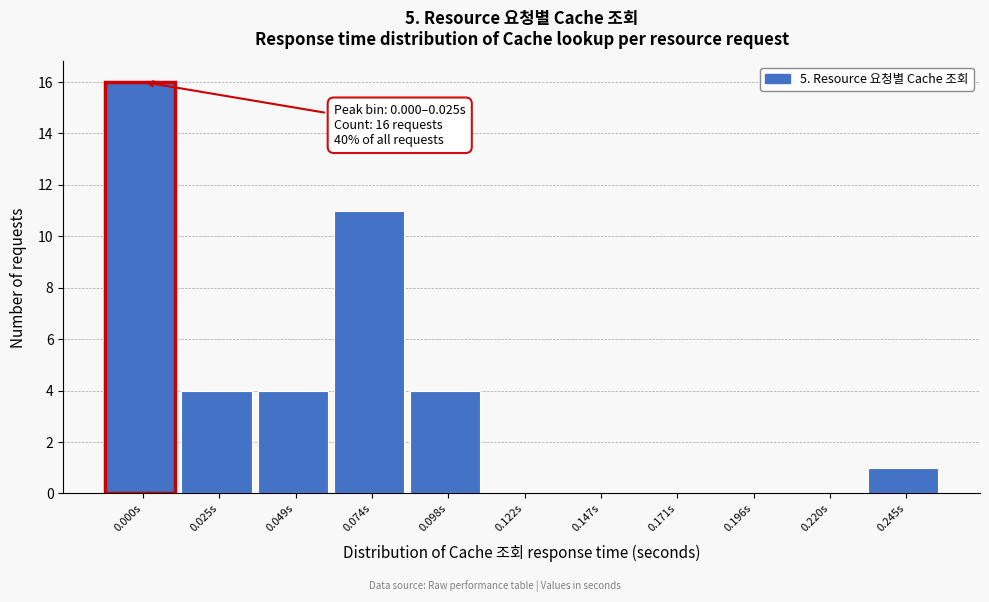

Reading left to right, extract all data points from this chart.

0.000s=16	0.025s=4	0.049s=4	0.074s=11	0.098s=4	0.122s=0	0.147s=0	0.171s=0	0.196s=0	0.220s=0	0.245s=1